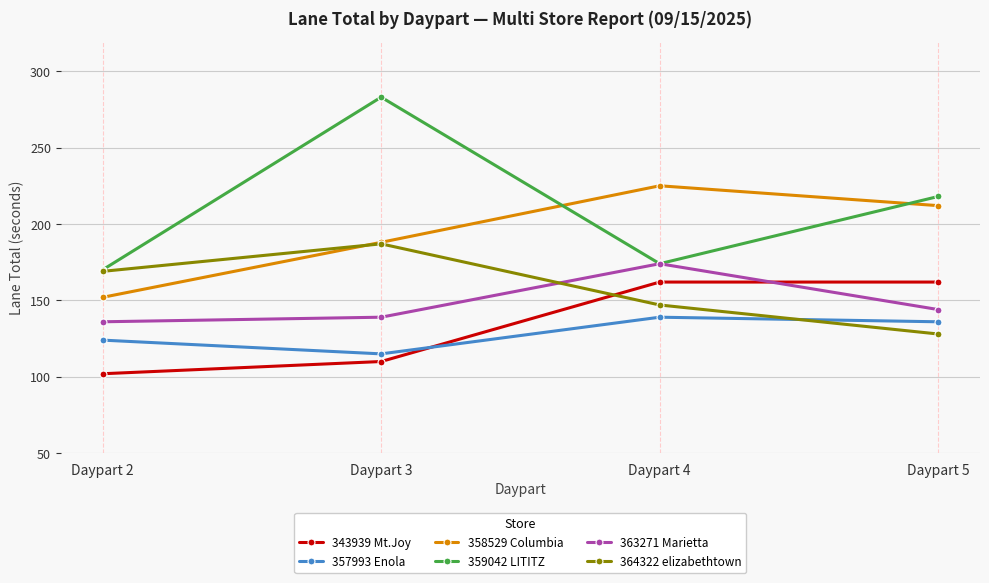

What is the difference between the highest and lowest values at Daypart 4?

86